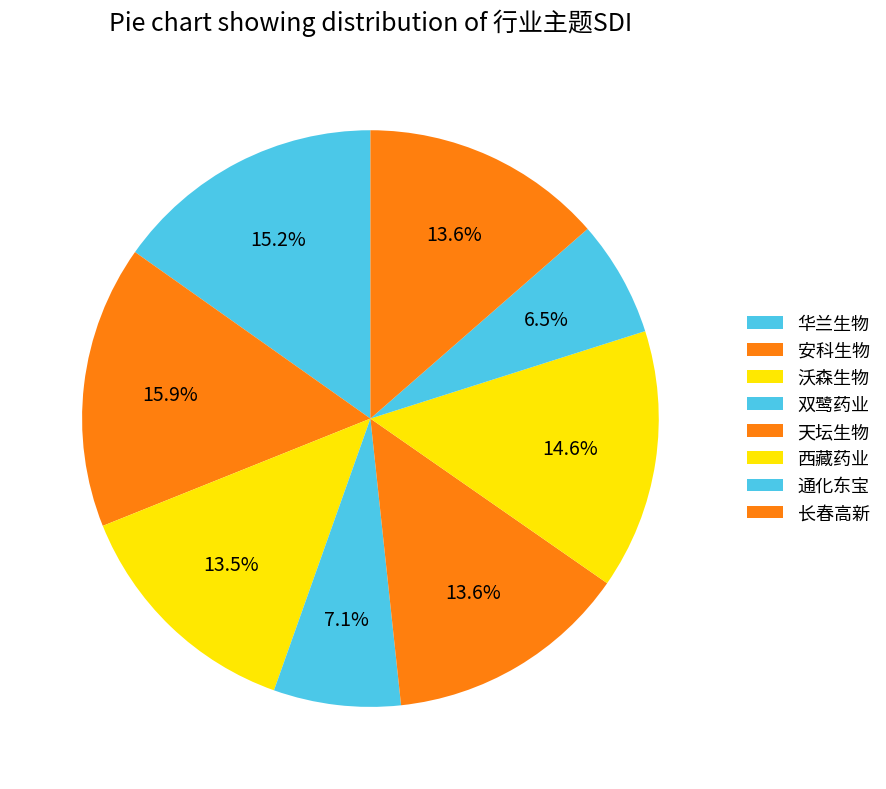

Count the number of slices in the pie.

8